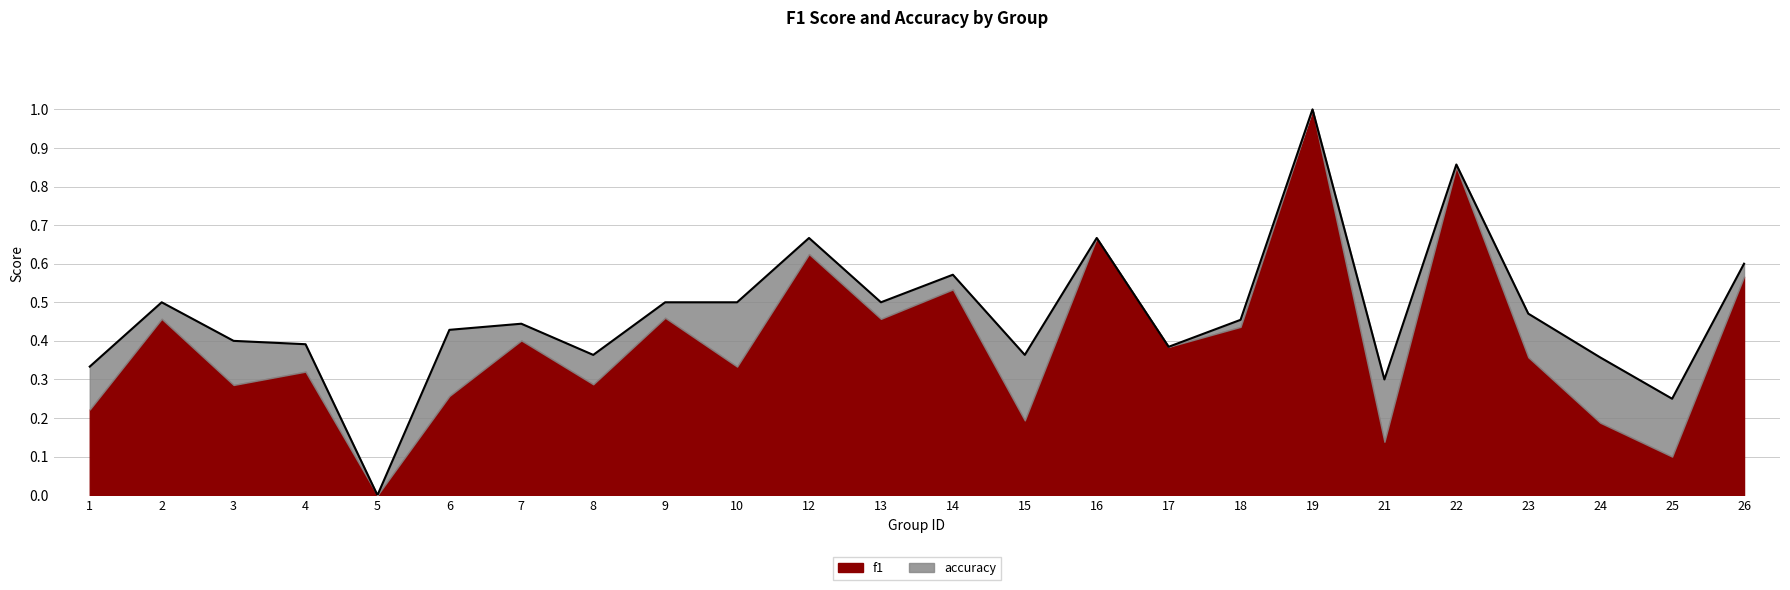

Is it true that the value at 17 is 0.4?

True